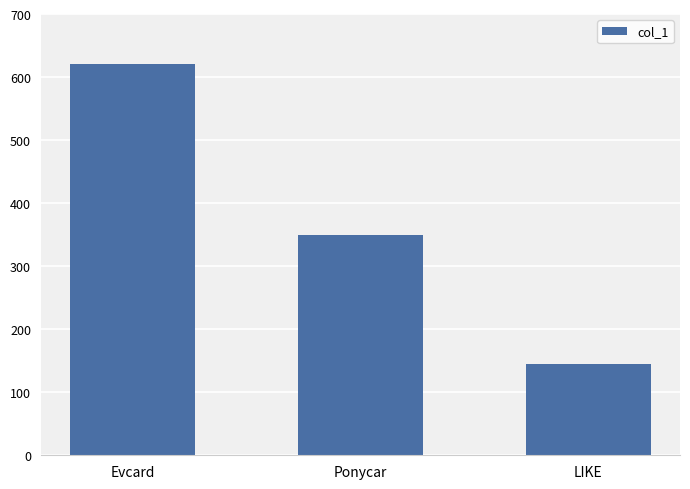

At which category does the chart reach its minimum across all series?

LIKE